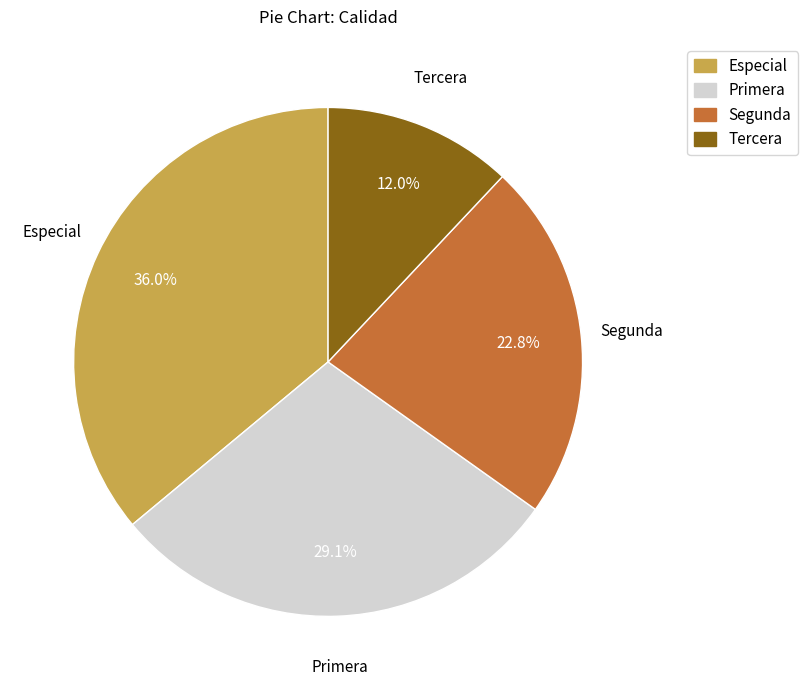

How many slices are in this pie chart?

4